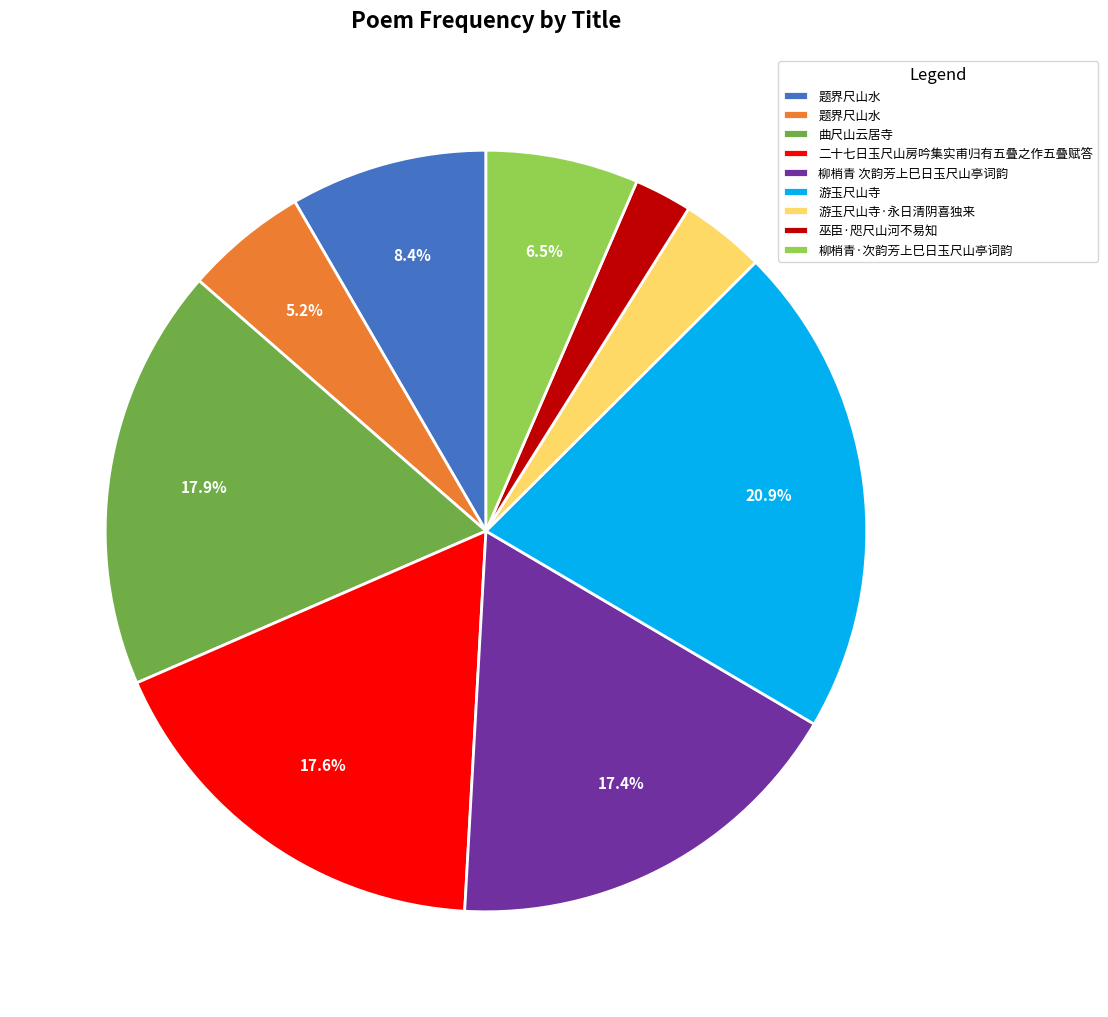

To the nearest percent, what is the average slice percentage?

11%